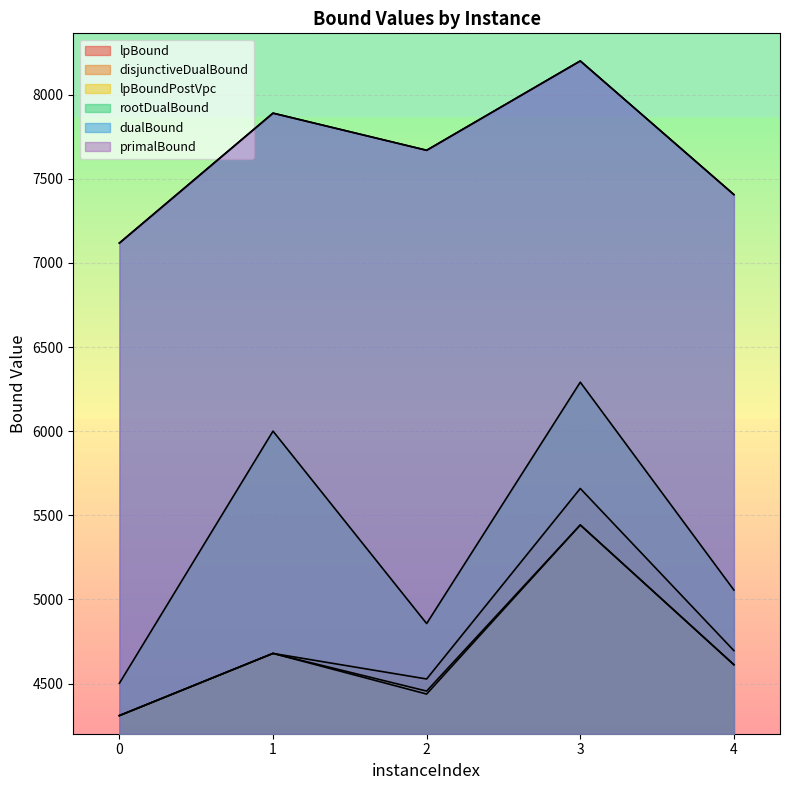

What is the sum of the disjunctiveDualBound values at 1 and 0?

8989.5